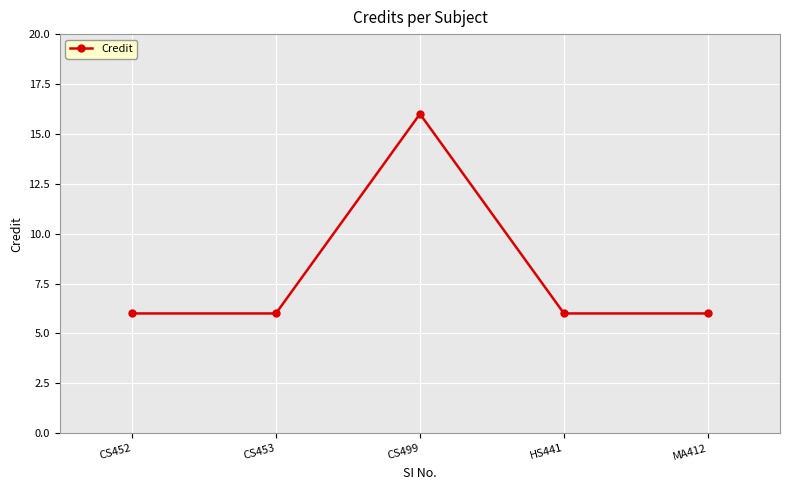

At which category does the data reach its first local peak?

CS499